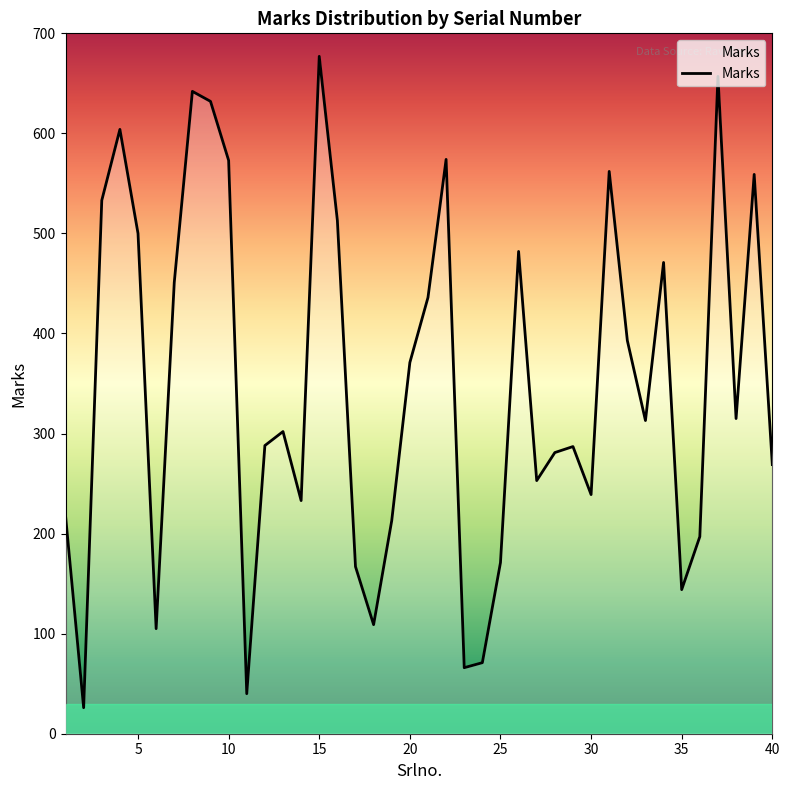

What is the smallest value displayed?

26